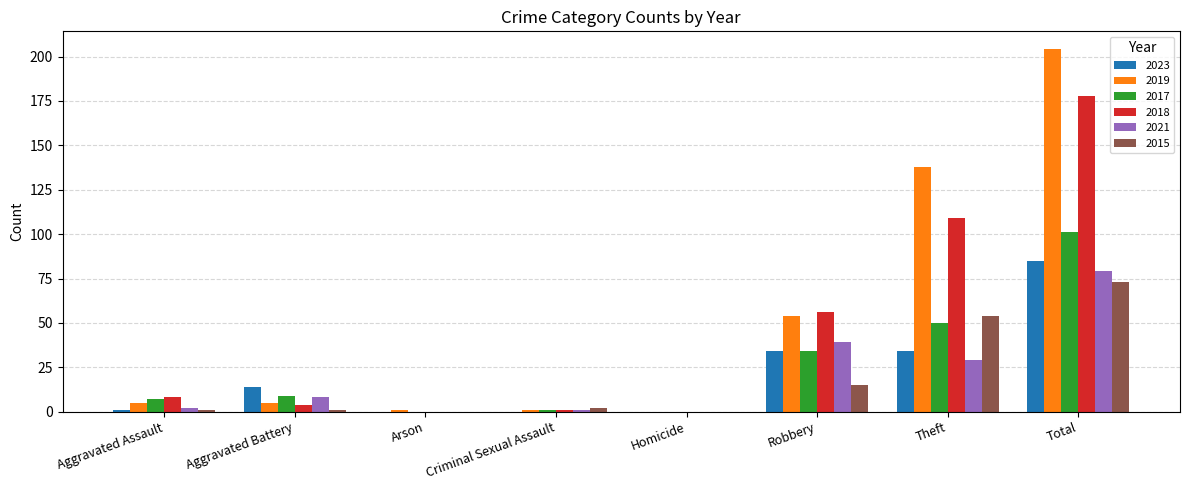

Which series has the largest range (max minus min)?

2019